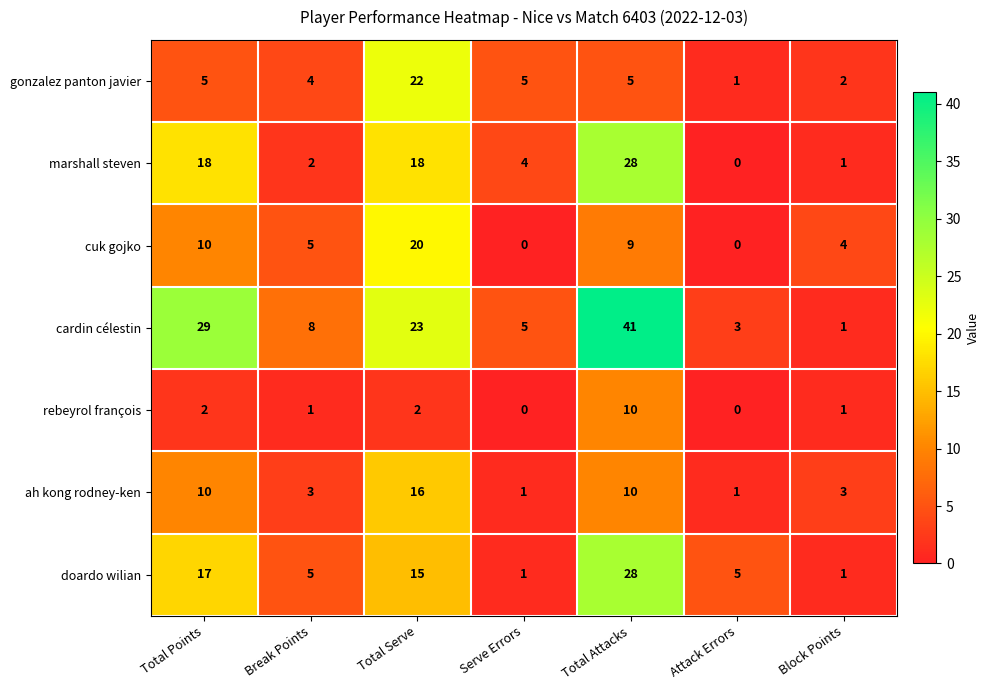

Rank the categories by cardin célestin value from highest to lowest.

Total Attacks, Total Points, Total Serve, Break Points, Serve Errors, Attack Errors, Block Points